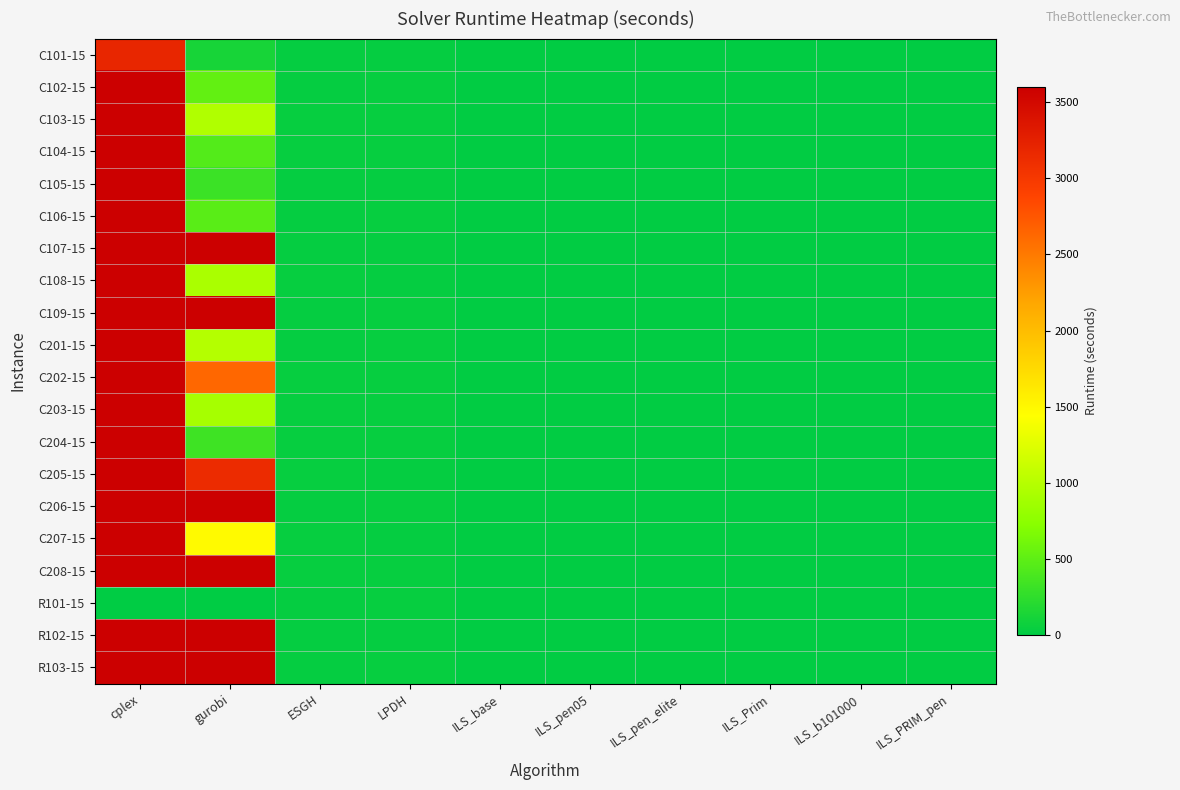

How many distinct data groups are displayed?

20